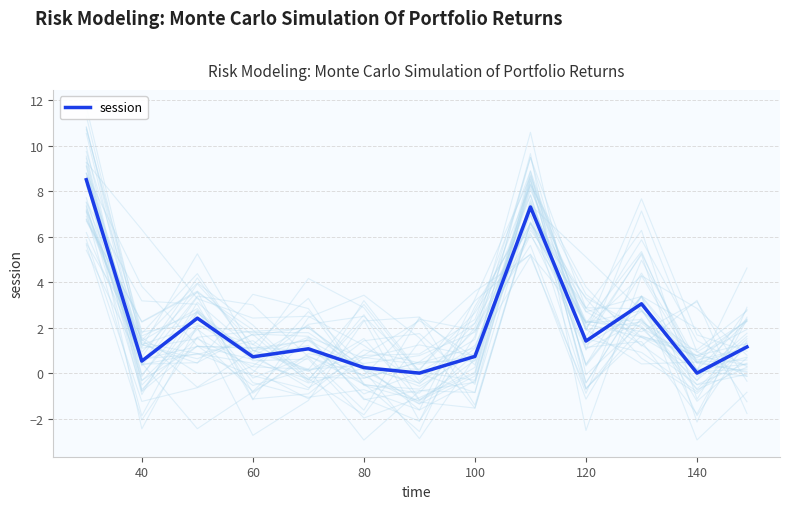

How many lines are shown in the chart?

1